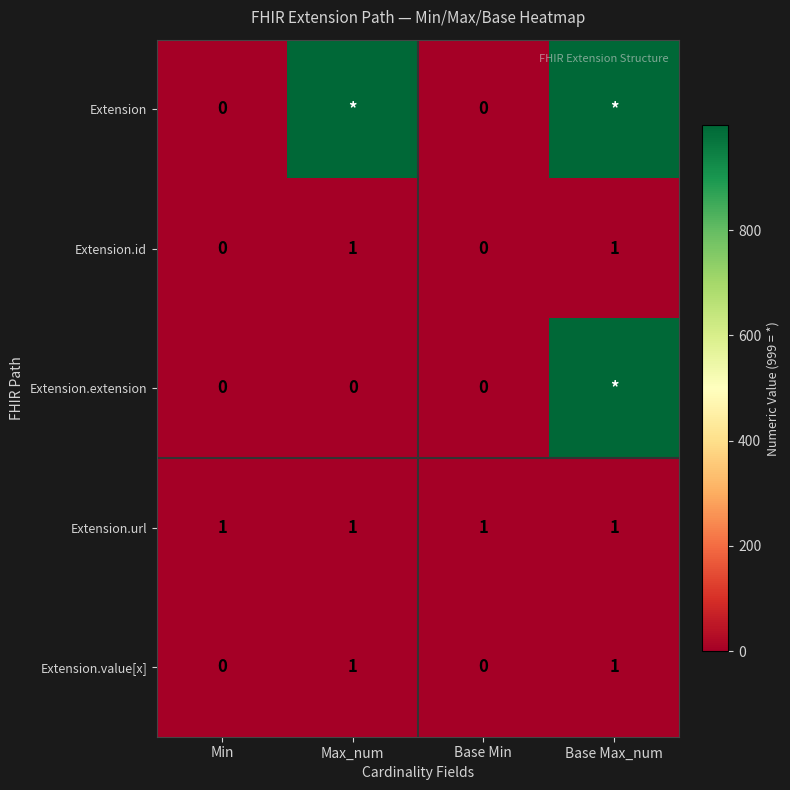

Is it true that Extension.url equals 2 at Min?

False